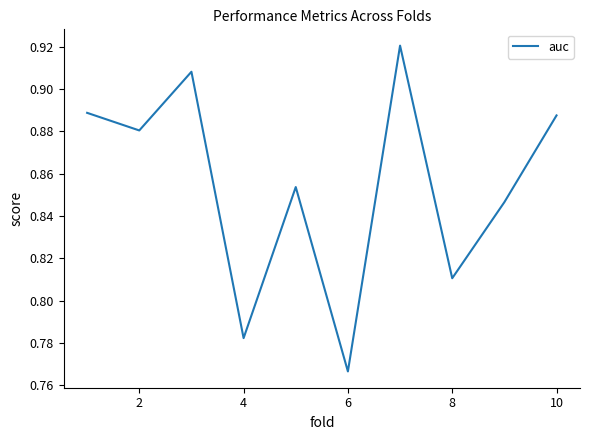

What is the sum of all values?

8.5